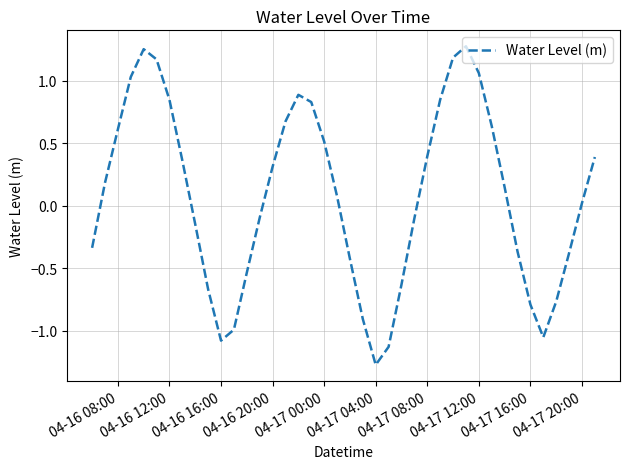

What is the minimum value shown in the chart?

-1.3